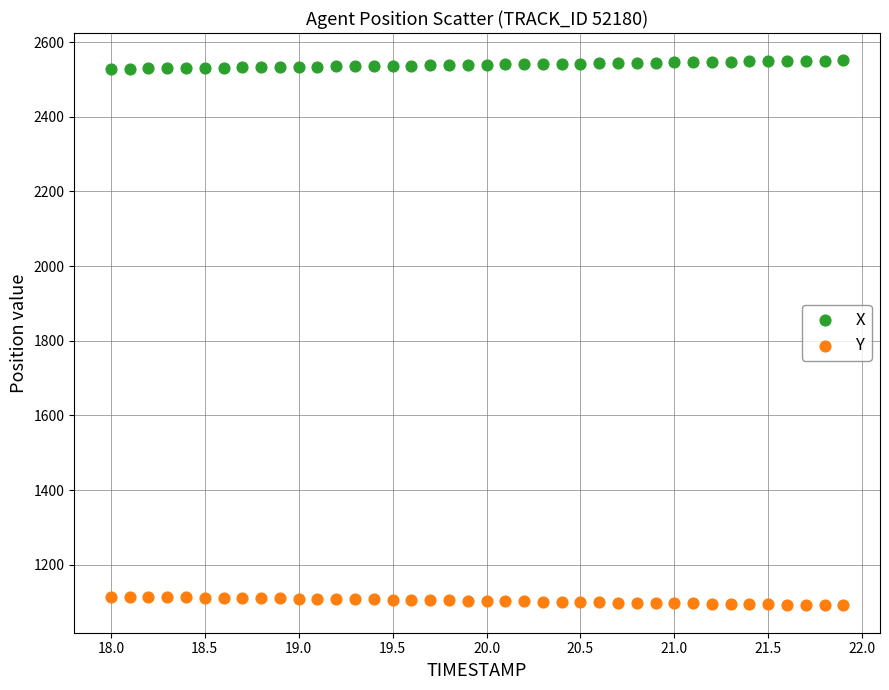

Which series reaches the minimum Y coordinate?

Y